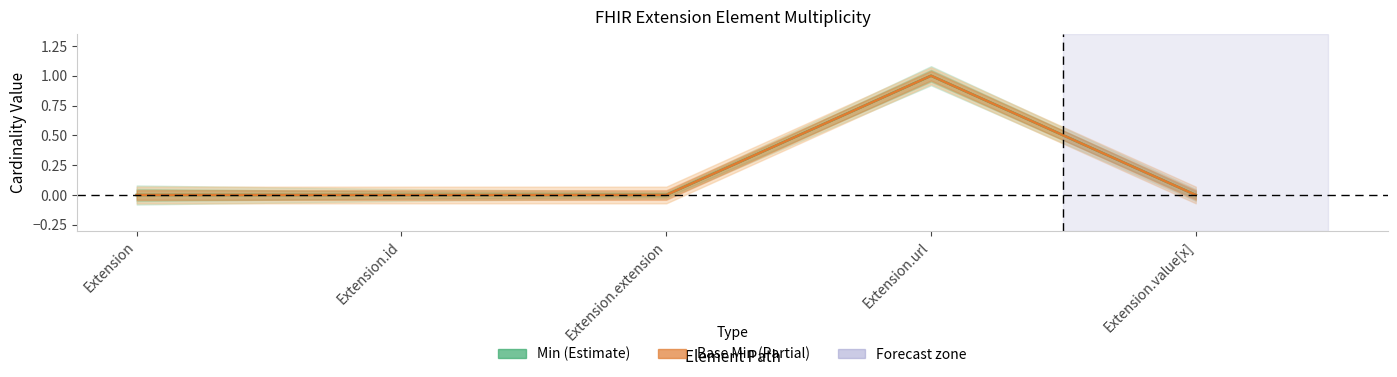

How many series are shown in this chart?

2